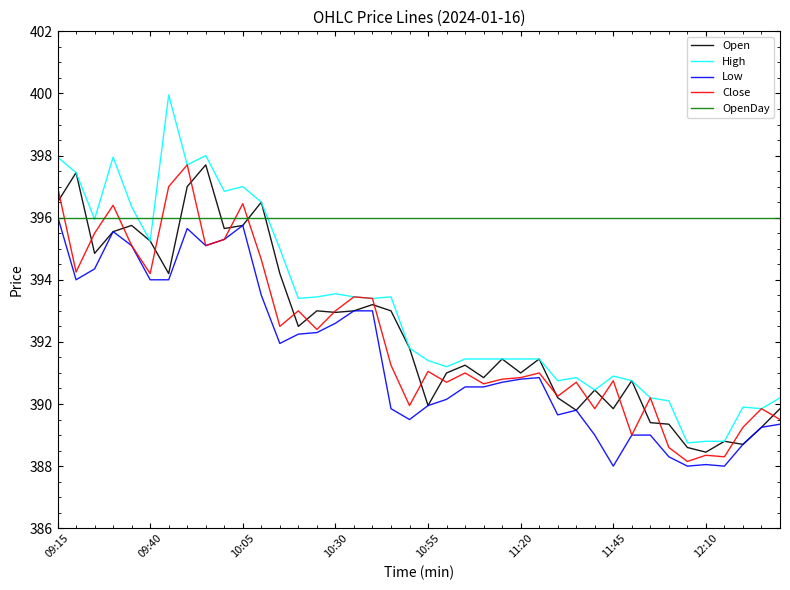

True or false: Low and High cross at least once.

False